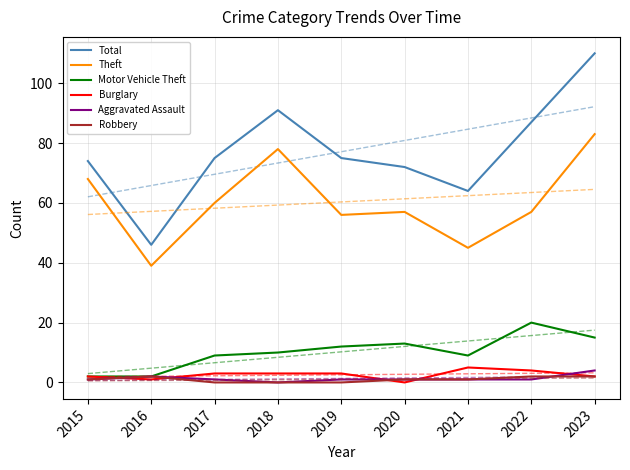

In Theft, how many points are higher than both neighbors (excluding endpoints)?

2